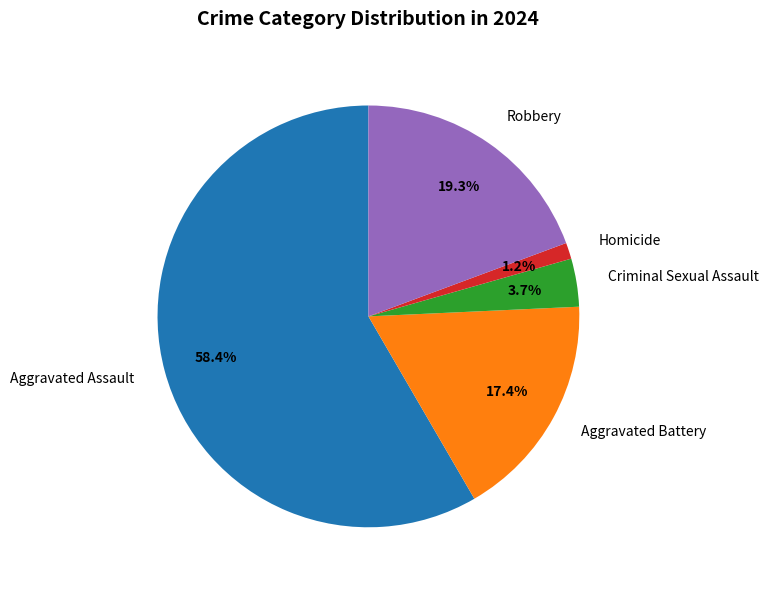

Rank the categories by value from lowest to highest.

Homicide, Criminal Sexual Assault, Aggravated Battery, Robbery, Aggravated Assault